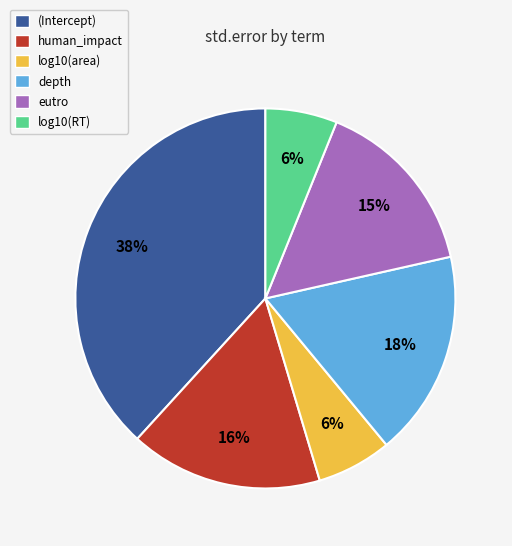

Between eutro and (Intercept), which is larger?

(Intercept)